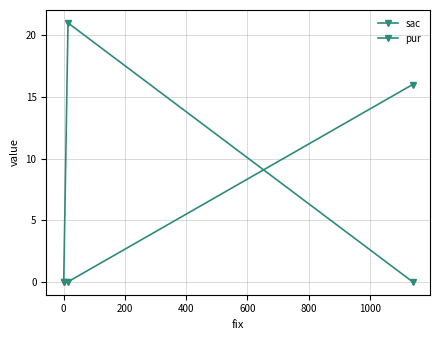

Rank the series by their average value, from highest to lowest.

sac, pur